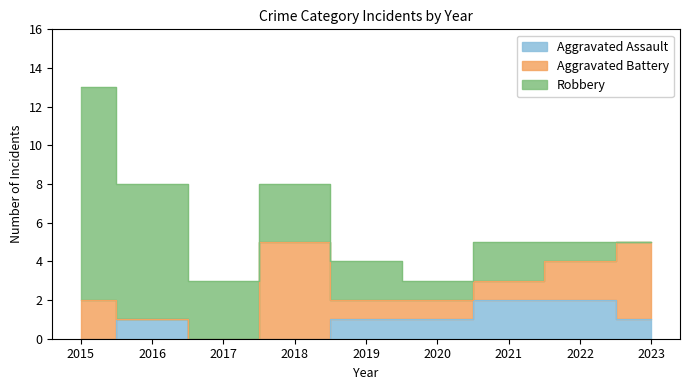

Reading left to right, transcribe all the data shown in this chart.

Aggravated Assault: 2015=0	2016=1	2017=0	2018=0	2019=1	2020=1	2021=2	2022=2	2023=1
Aggravated Battery: 2015=2	2016=0	2017=0	2018=5	2019=1	2020=1	2021=1	2022=2	2023=4
Robbery: 2015=11	2016=7	2017=3	2018=3	2019=2	2020=1	2021=2	2022=1	2023=0